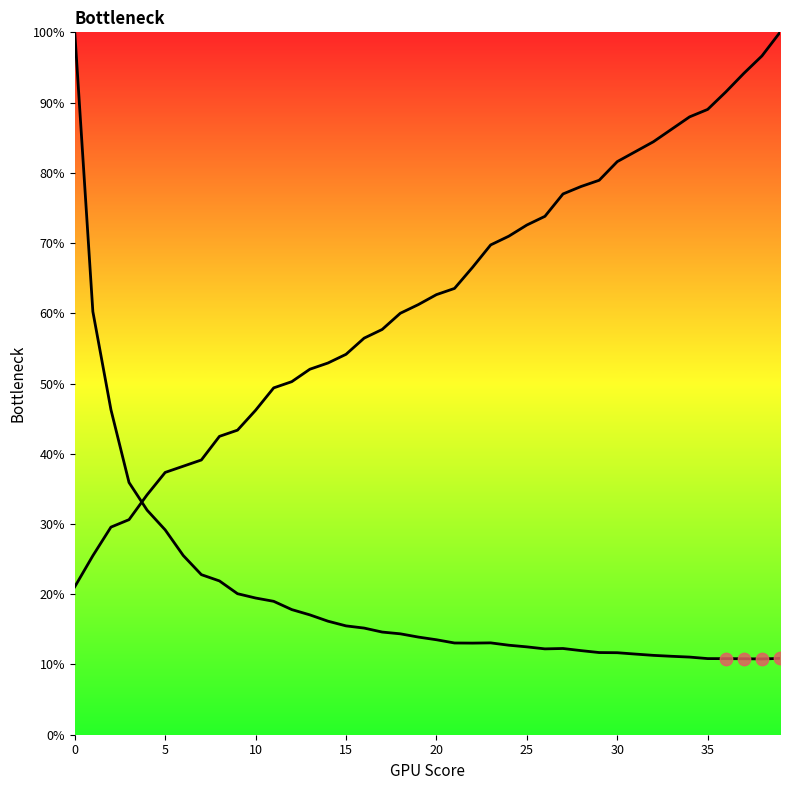

Is the value of col_2 at 19 greater than the value of col_1 at 9?

Yes